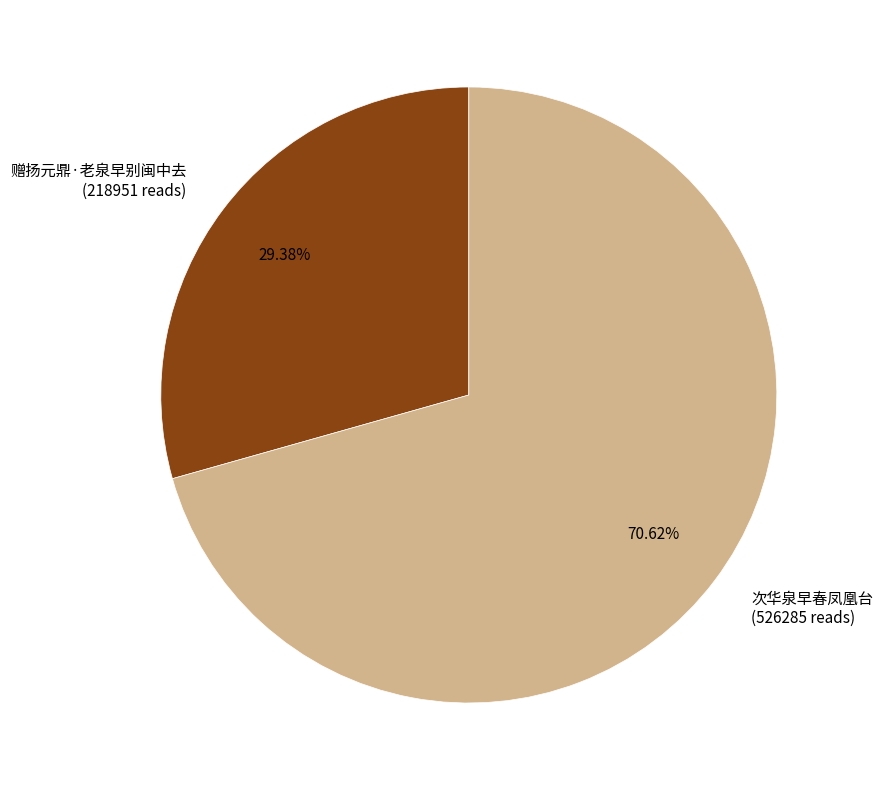

Which slice is the largest?

次华泉早春凤凰台